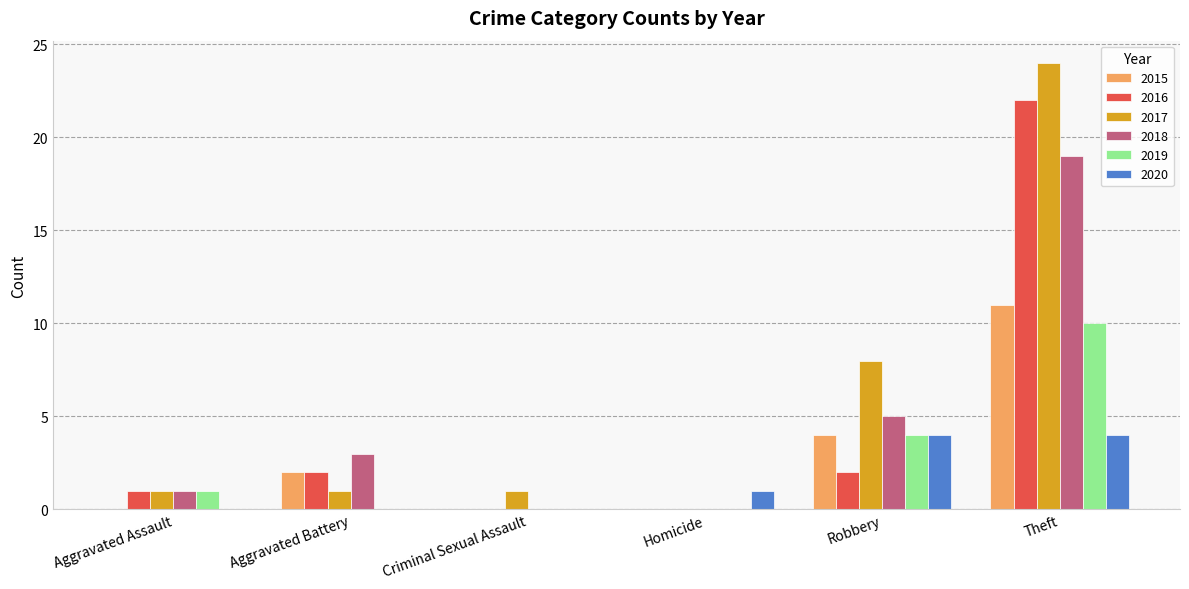

What is the average value of the 2020 series?

2